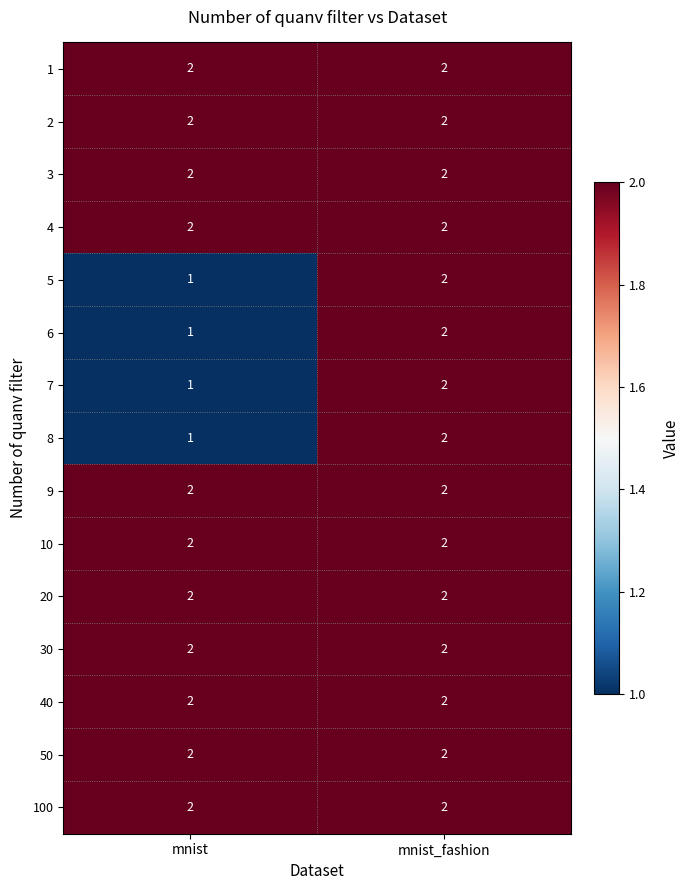

True or false: 5 has a value of 1 at mnist_fashion.

False